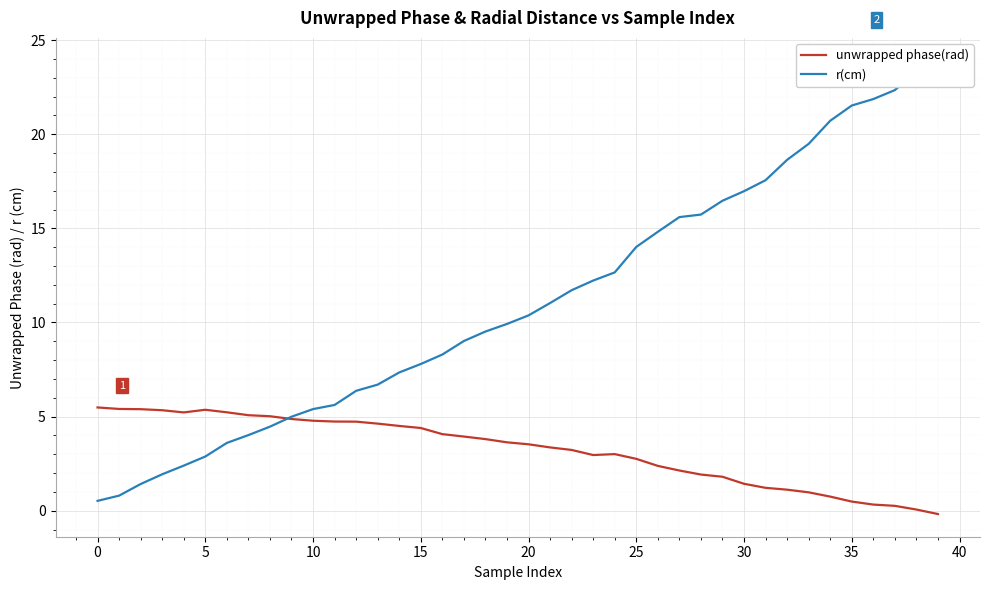

The r(cm) series shows 10.4 at 20. True or false?

True